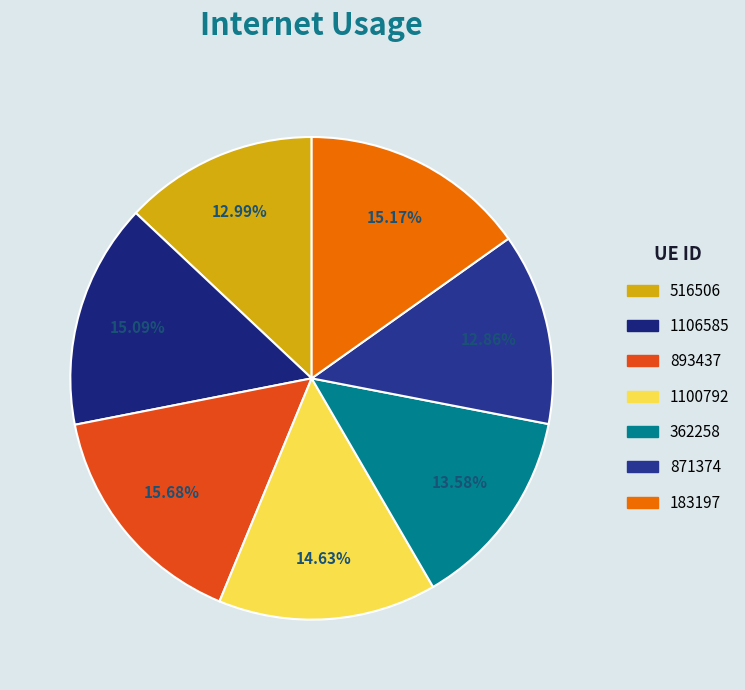

What is the largest slice in the pie chart?

893437